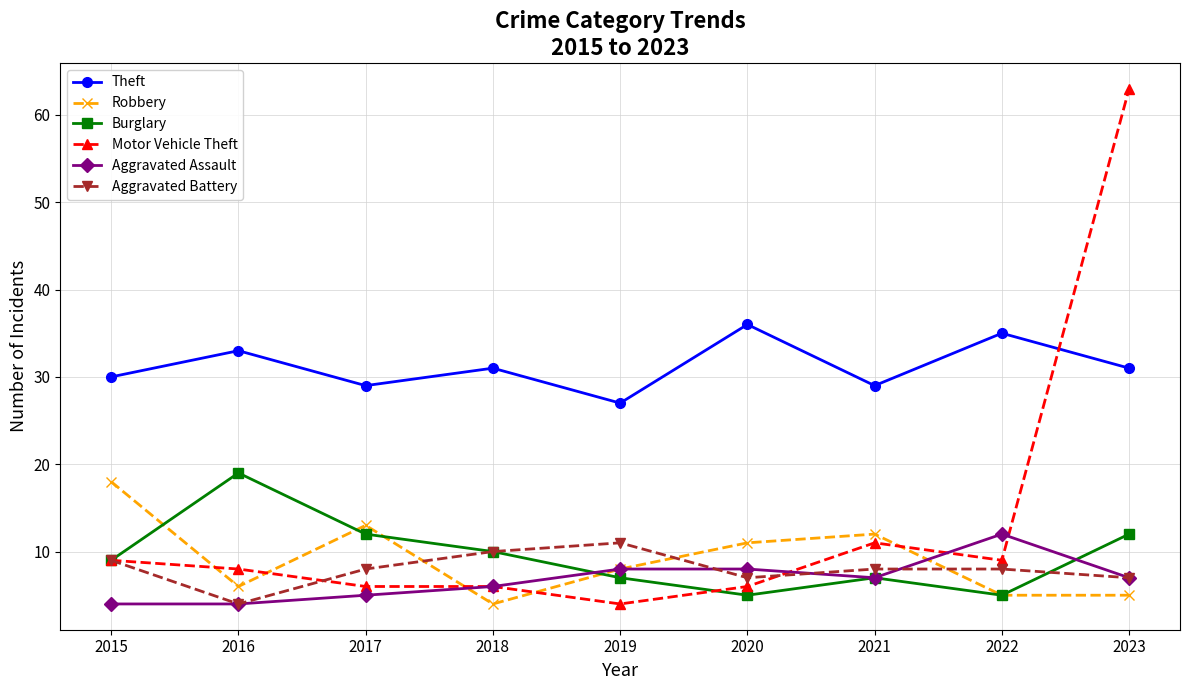

What is the minimum value for Theft?

27